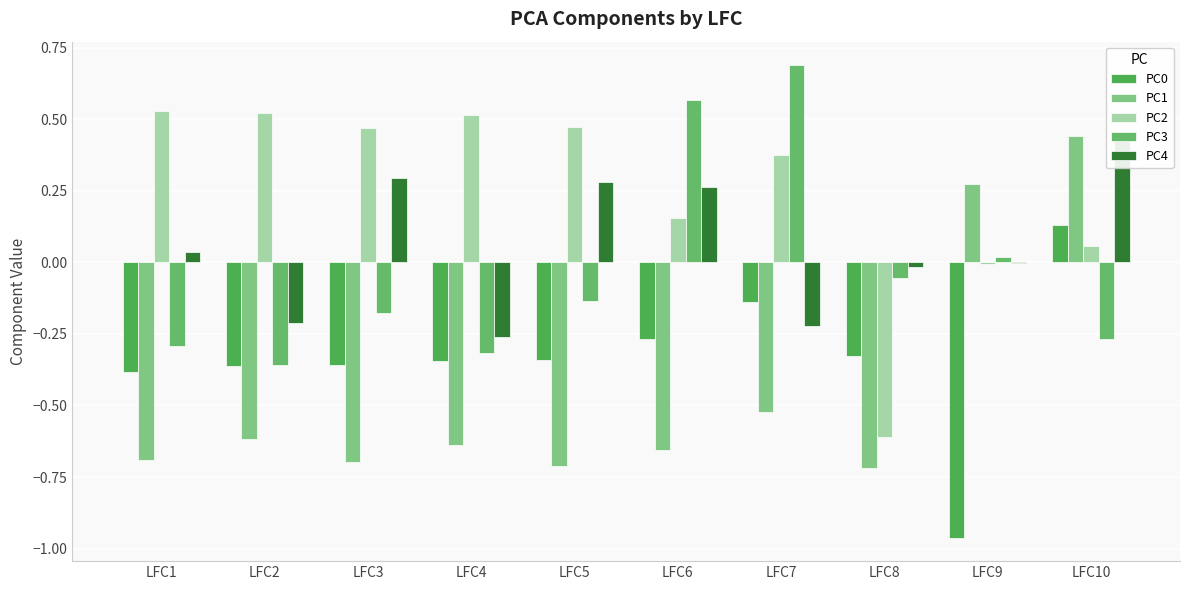

At which label does PC2 first exceed 0?

LFC1